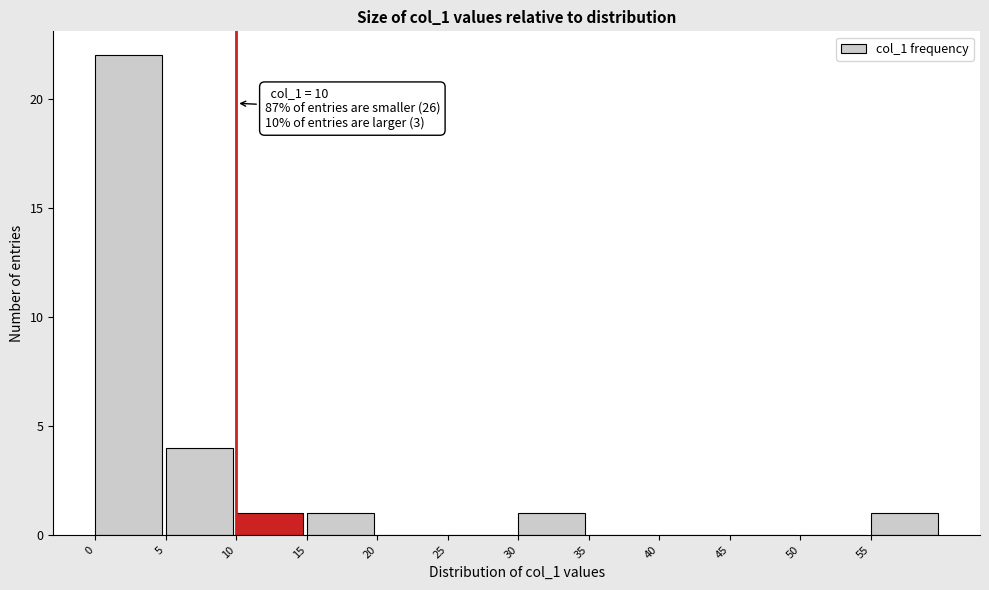

Over which range of the x-axis is the bar tallest?

0 to 5